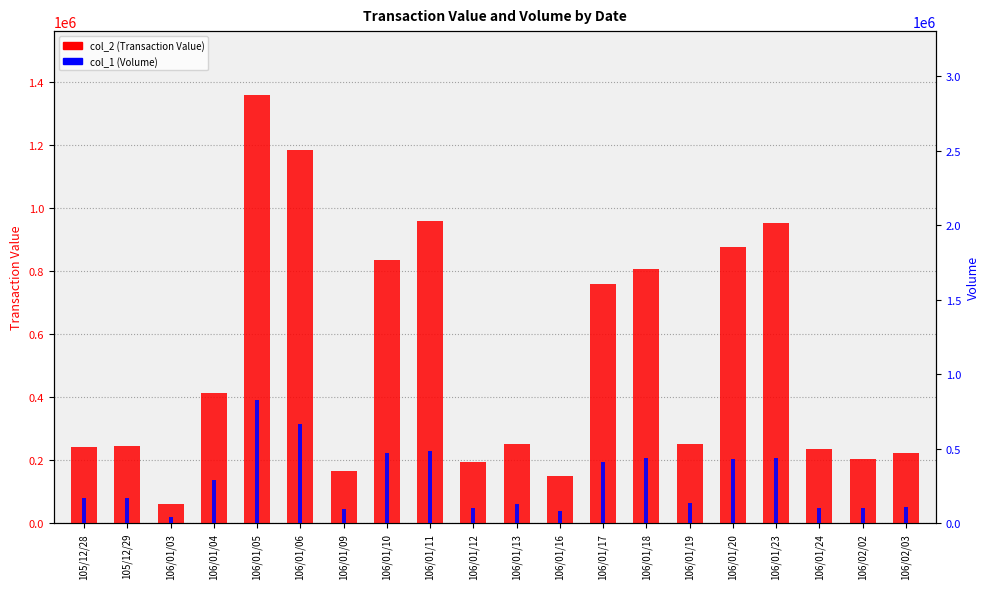

List the series in order of their peak value, lowest first.

col_1 (Volume), col_2 (Transaction Value)